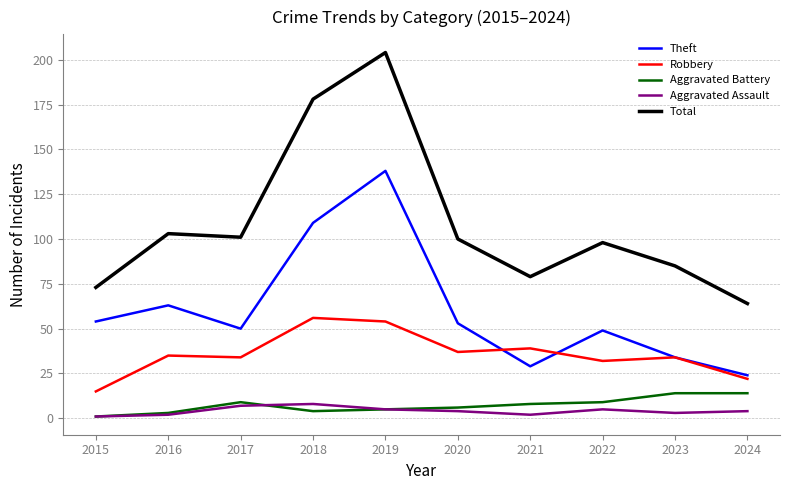

At which label does Theft reach its minimum?

2024